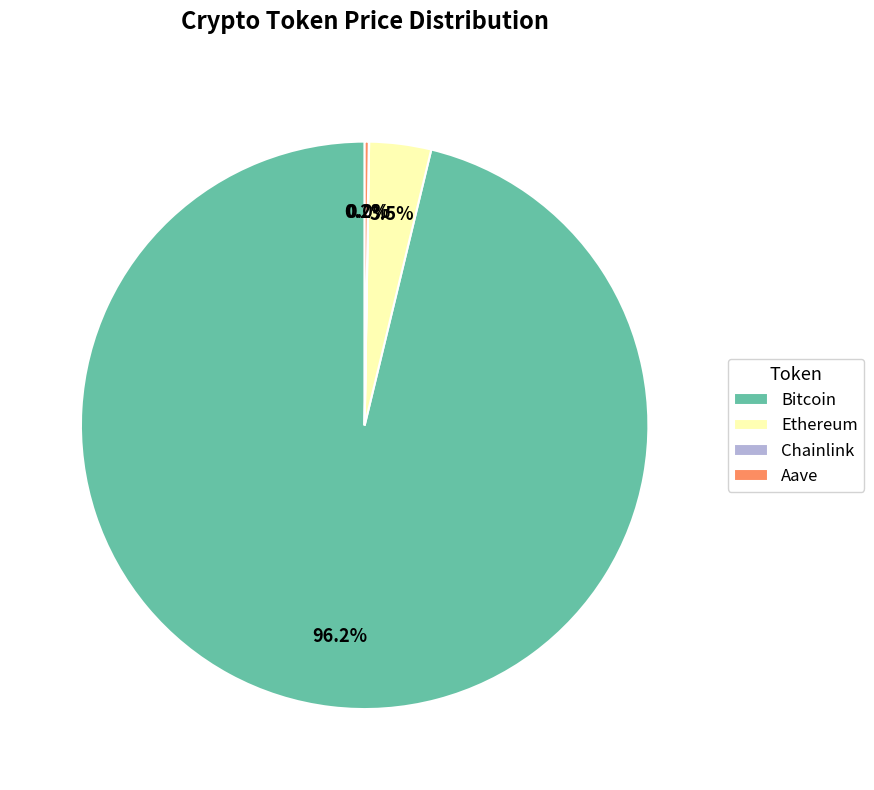

Is there a majority slice in this chart?

Yes